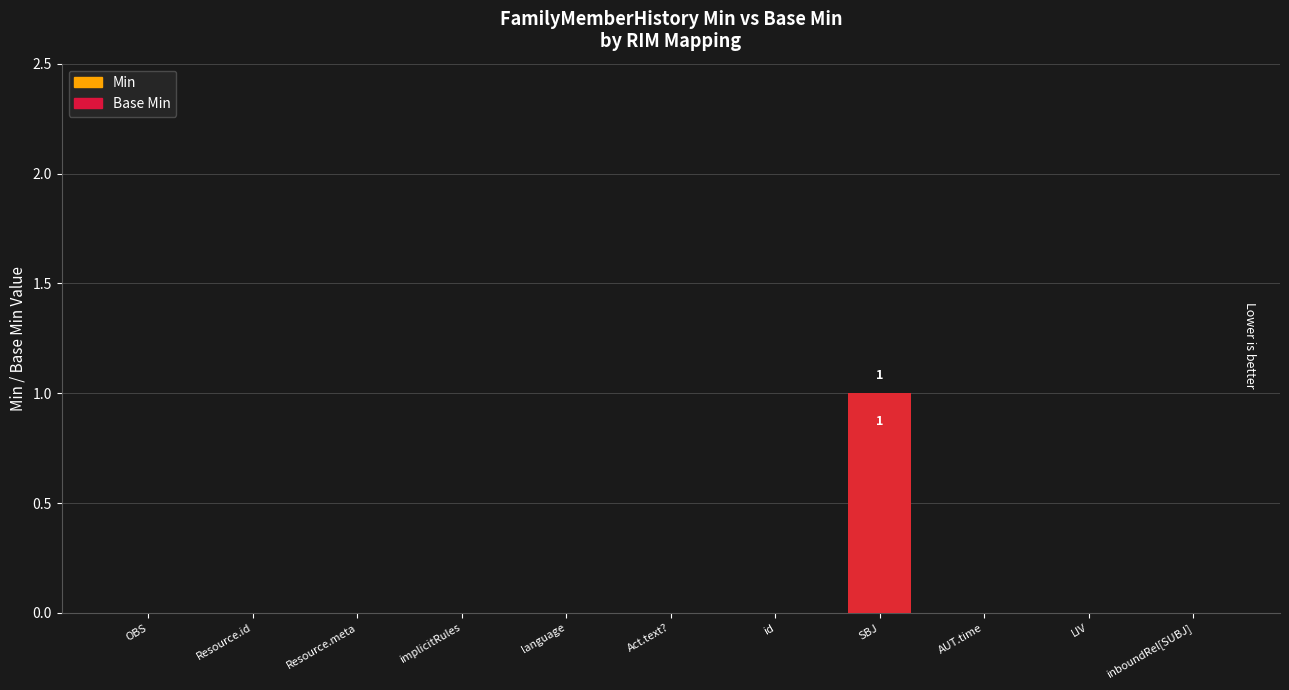

How many values in Base Min are above zero?

1